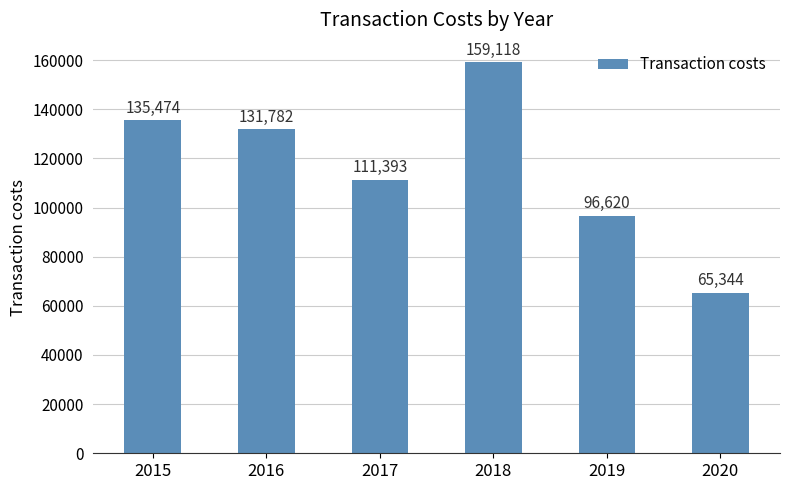

What is the difference between the values at 2018 and 2019?

62498